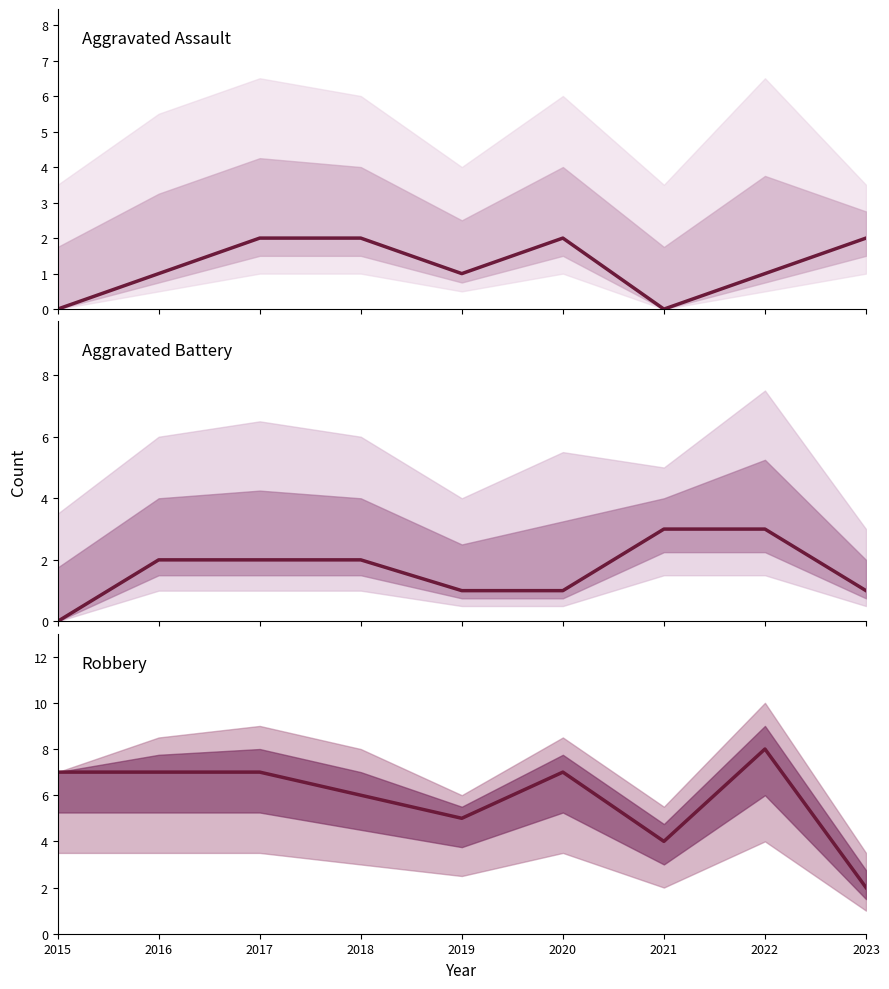

Rank the series by their maximum value, from highest to lowest.

Robbery, Aggravated Battery, Aggravated Assault